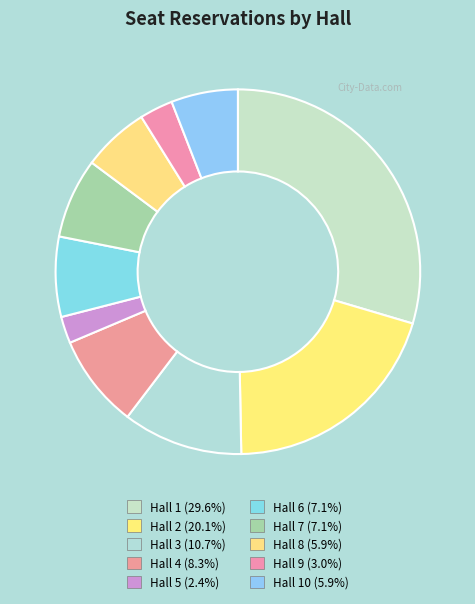

Which category has the smallest portion of the pie?

Hall 5